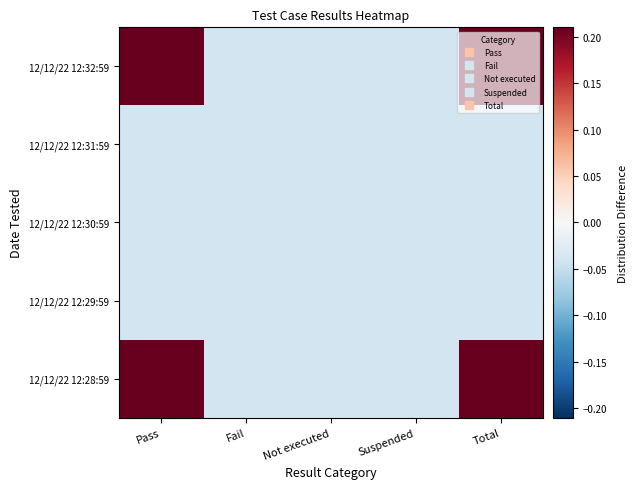

List the series in order of their peak value, highest first.

12/12/22 12:32:59, 12/12/22 12:28:59, 12/12/22 12:31:59, 12/12/22 12:30:59, 12/12/22 12:29:59